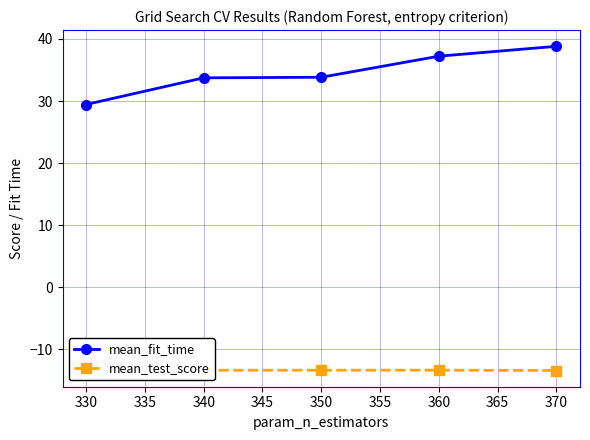

Rank the series by their average value, from lowest to highest.

mean_test_score, mean_fit_time